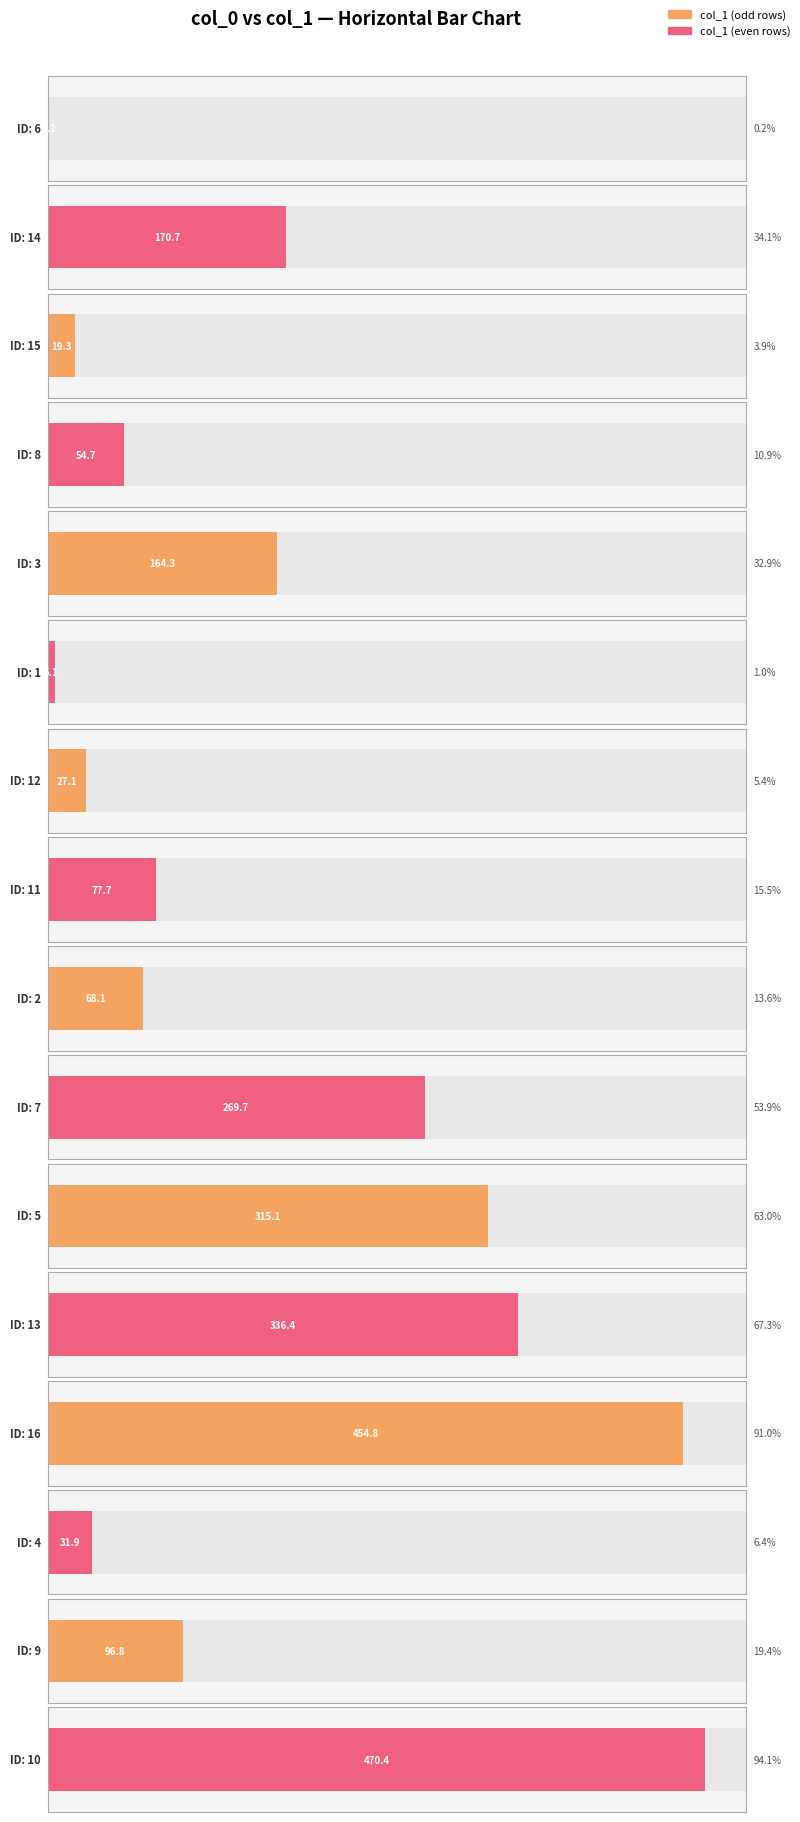

List the labels in order of value, smallest first.

6, 1, 15, 12, 4, 8, 2, 11, 9, 3, 14, 7, 5, 13, 16, 10